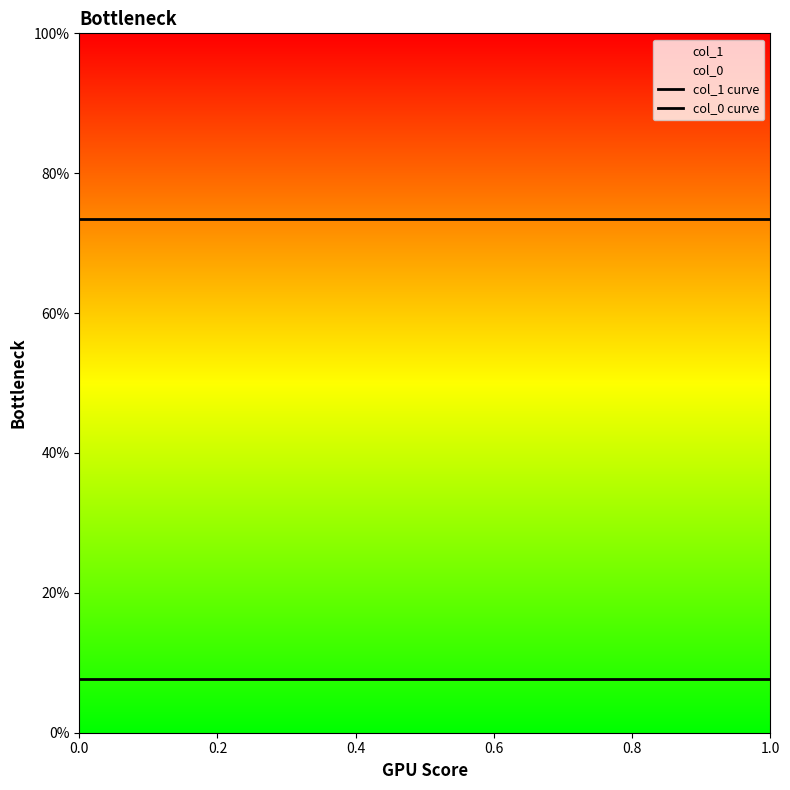

The col_0 curve series shows 0.1 at 1.0. True or false?

True